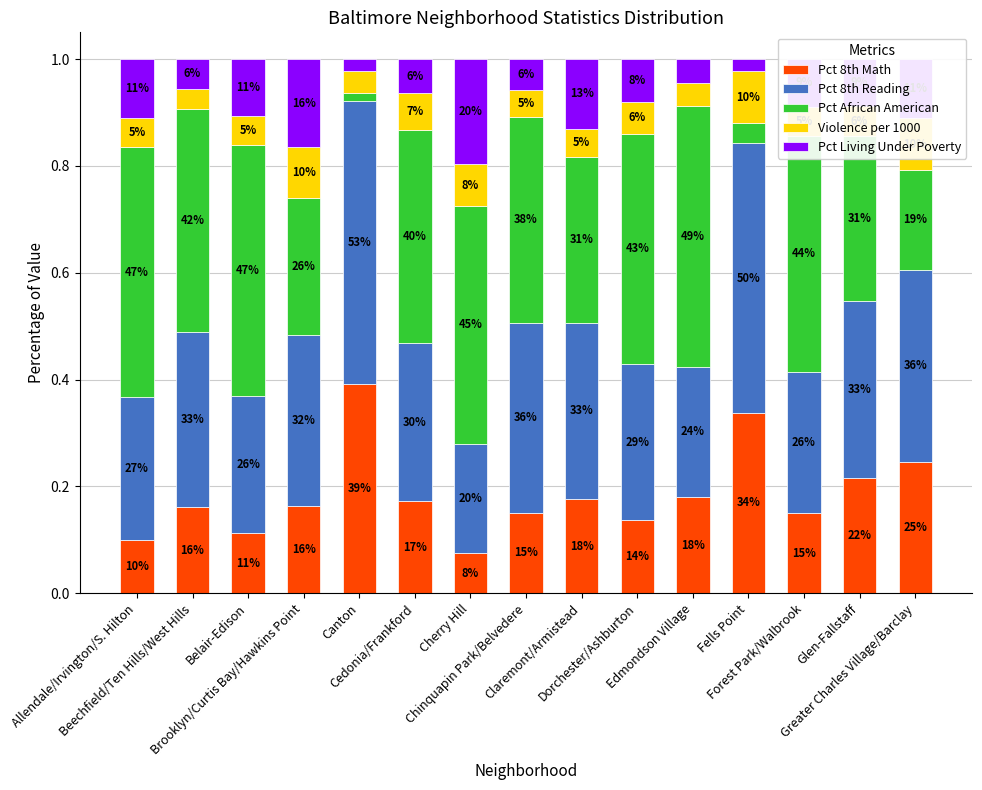

What position from the left is Chinquapin Park/Belvedere?

8